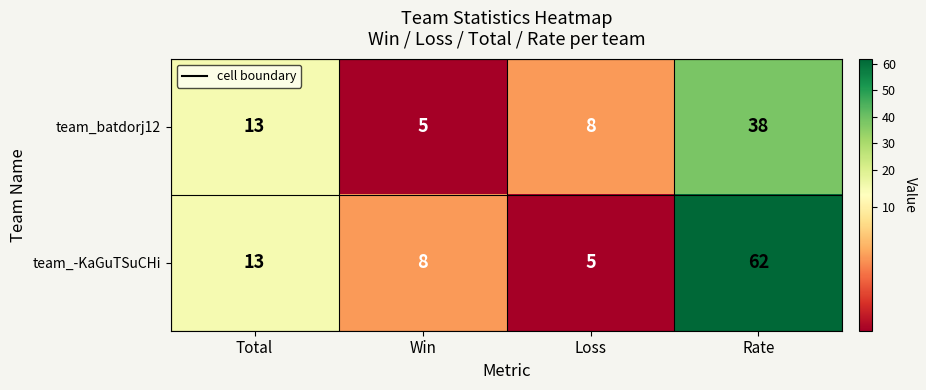

How many values in the team_-KaGuTSuCHi series are below 13?

2